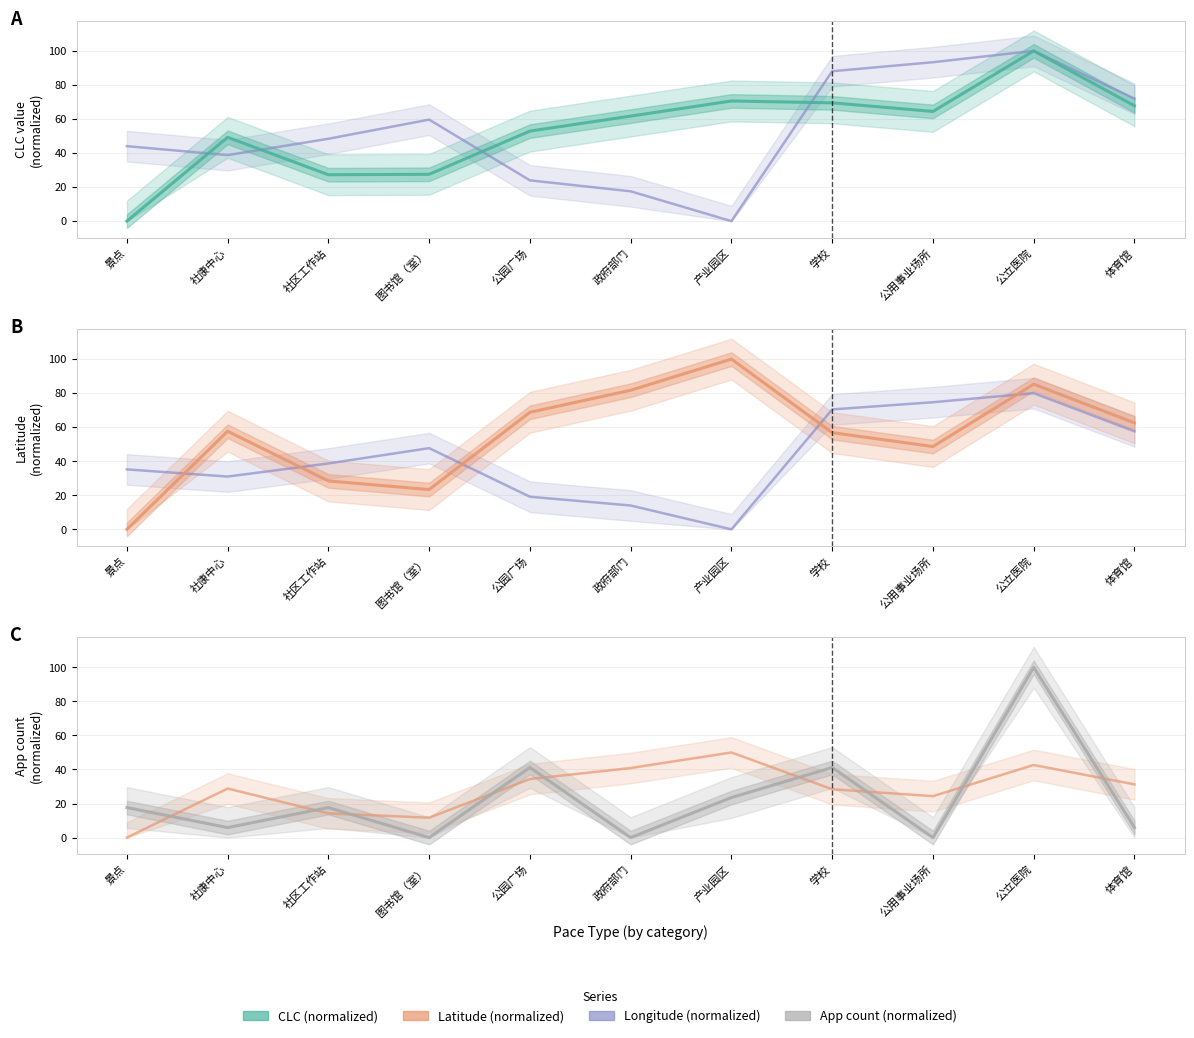

List the labels in order of Latitude (normalized) value, smallest first.

景点, 图书馆（室）, 社区工作站, 公用事业场所, 学校, 社康中心, 体育馆, 公园广场, 政府部门, 公立医院, 产业园区